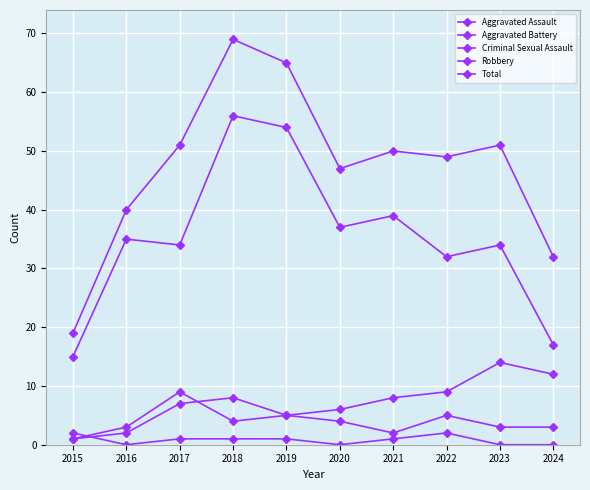

How many lines are shown in the chart?

5